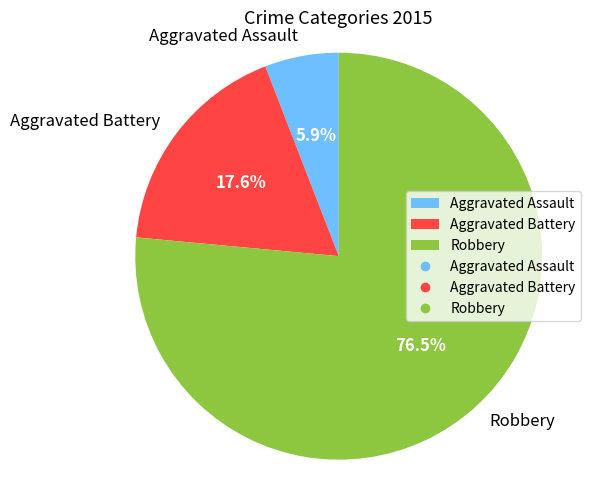

How many slices are in this pie chart?

3